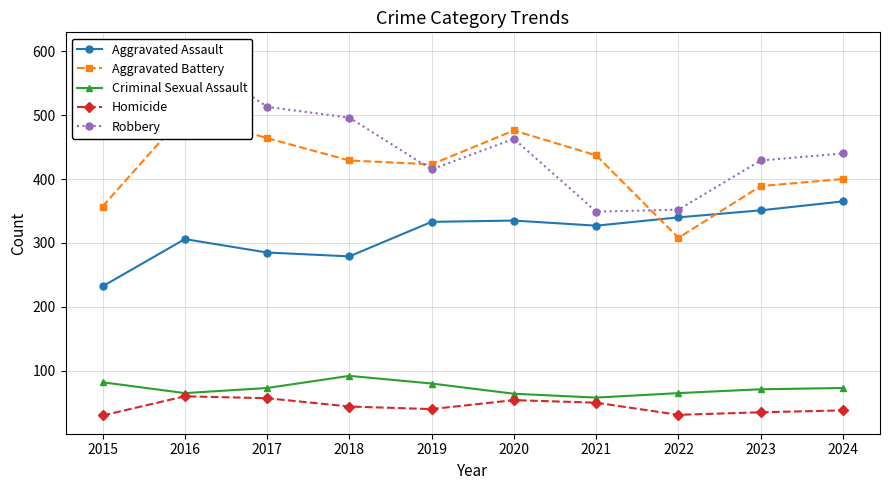

At which label does Aggravated Assault reach its minimum?

2015